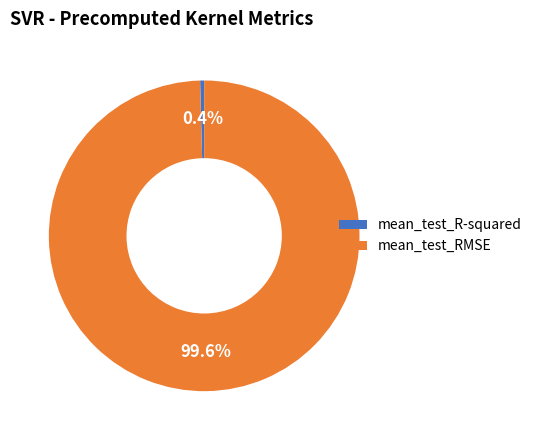

The mean_test_R-squared slice represents 14% of the pie. True or false?

False